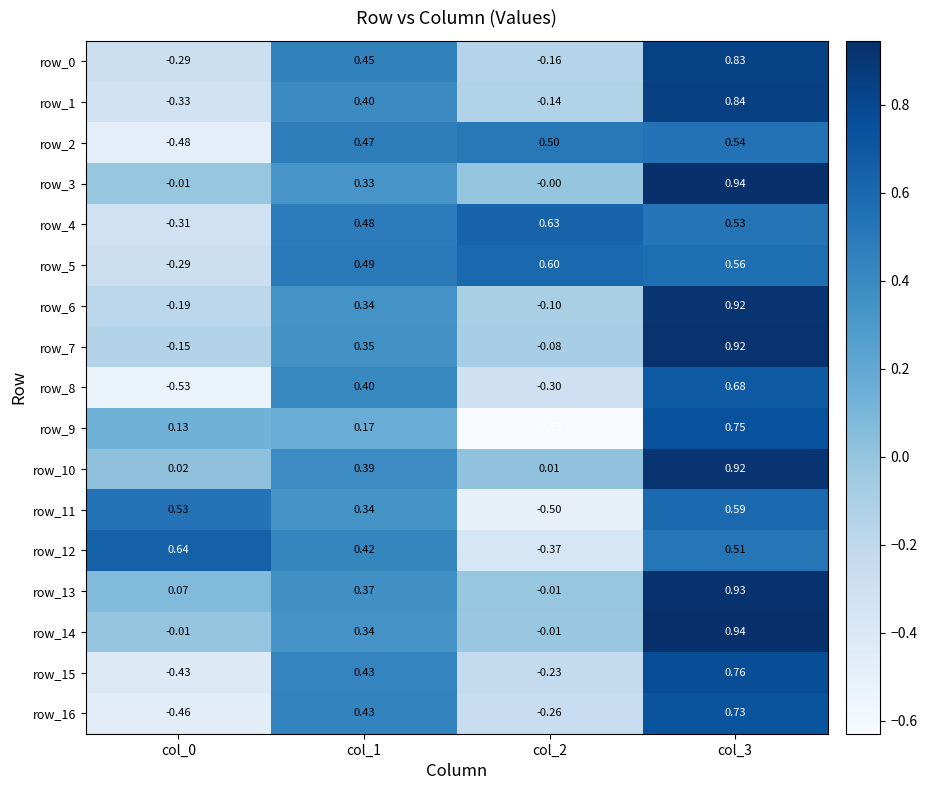

What is the total value across all series at col_0?

-2.1